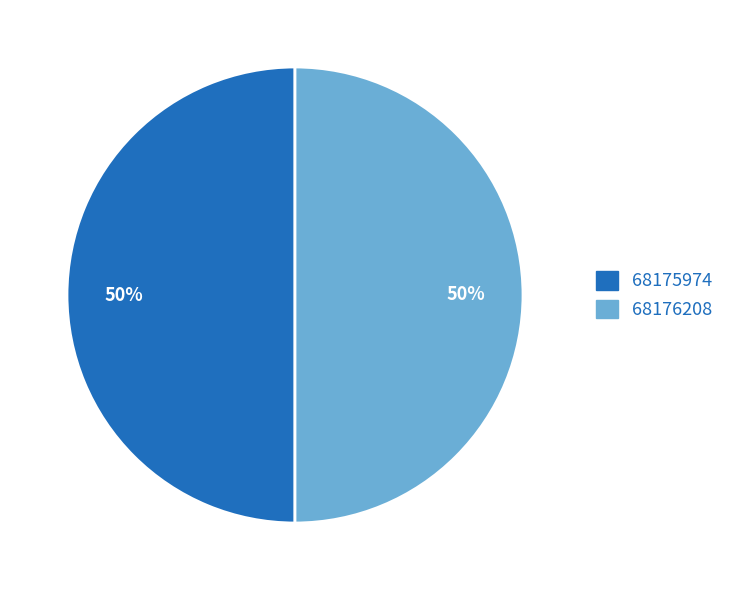

To the nearest percent, what is the combined percentage of 68175974 and 68176208?

100%